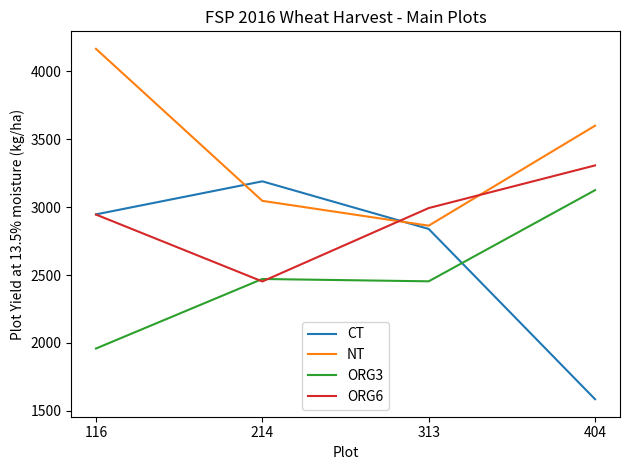

Which series ends up on top after the final intersection of ORG6 and ORG3?

ORG6